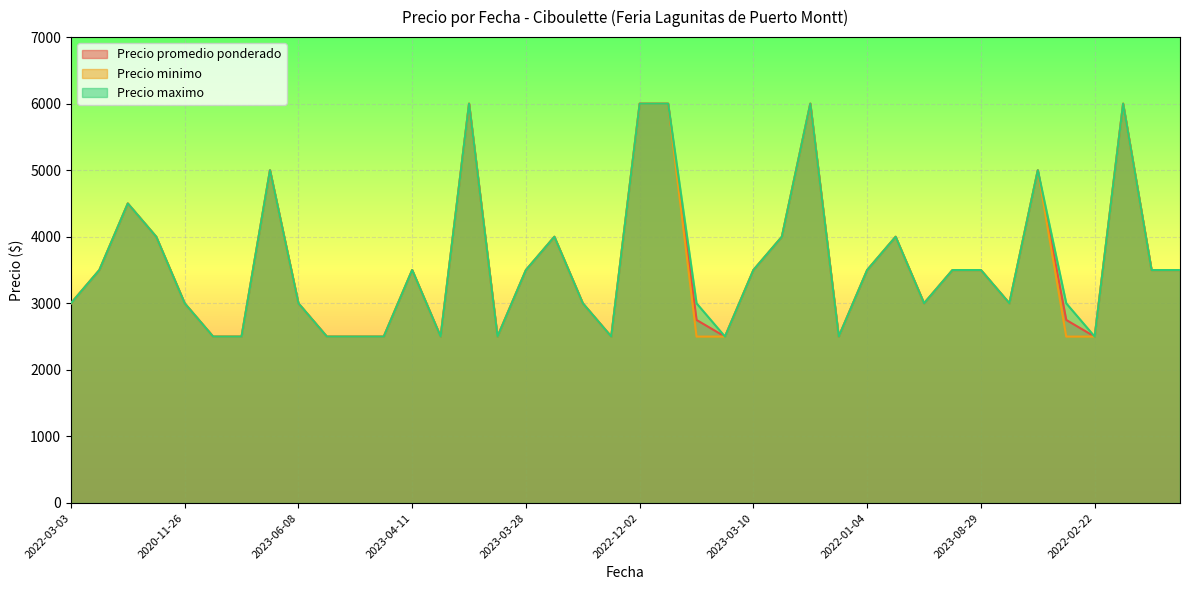

Does the chart display data point markers on the line(s)?

No